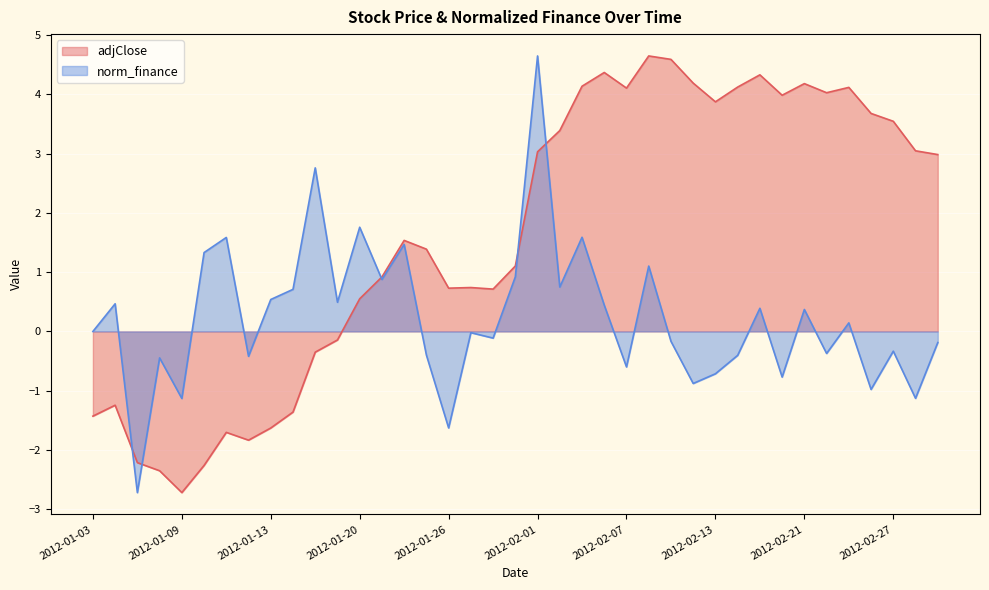

Rank the series by their average value, from lowest to highest.

norm_finance, adjClose